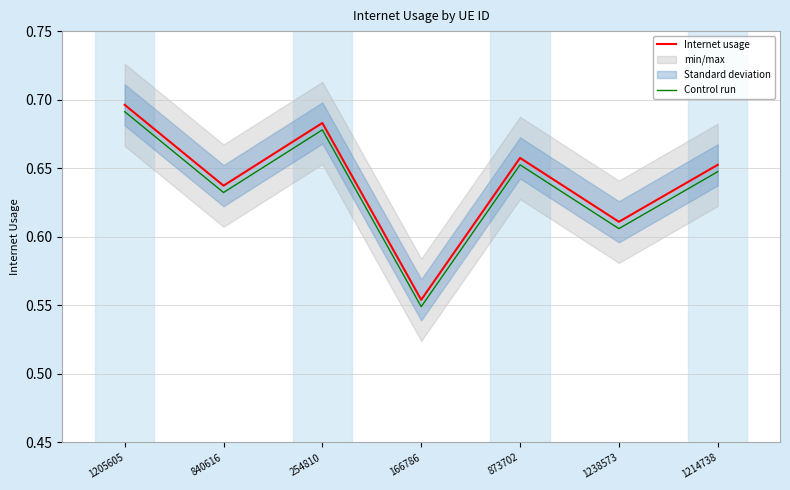

True or false: Control run and Internet usage intersect in this chart.

False